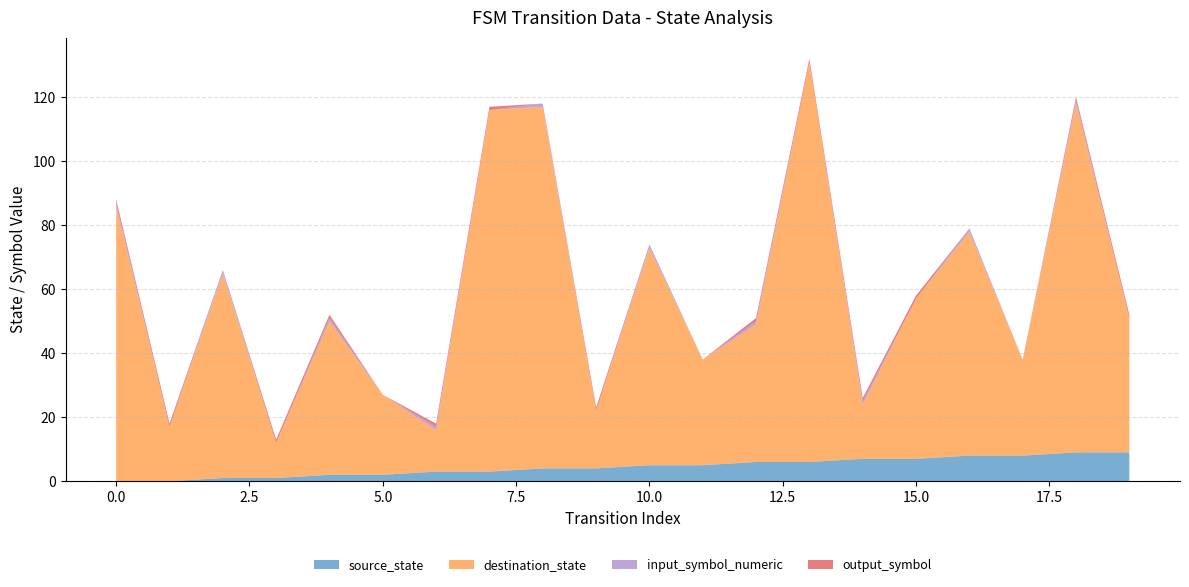

Reading left to right, what are all the values shown in this chart?

source_state: 0	0	1	1	2	2	3	3	4	4	5	5	6	6	7	7	8	8	9	9
destination_state: 86	17	64	11	48	25	13	113	113	18	68	33	43	125	17	50	70	30	109	42
input_symbol_numeric: 1	0	1	0	1	0	1	0	1	0	1	0	1	0	1	0	1	0	1	0
output_symbol: 1	1	0	1	1	0	1	1	0	1	0	0	1	1	1	1	0	0	1	1